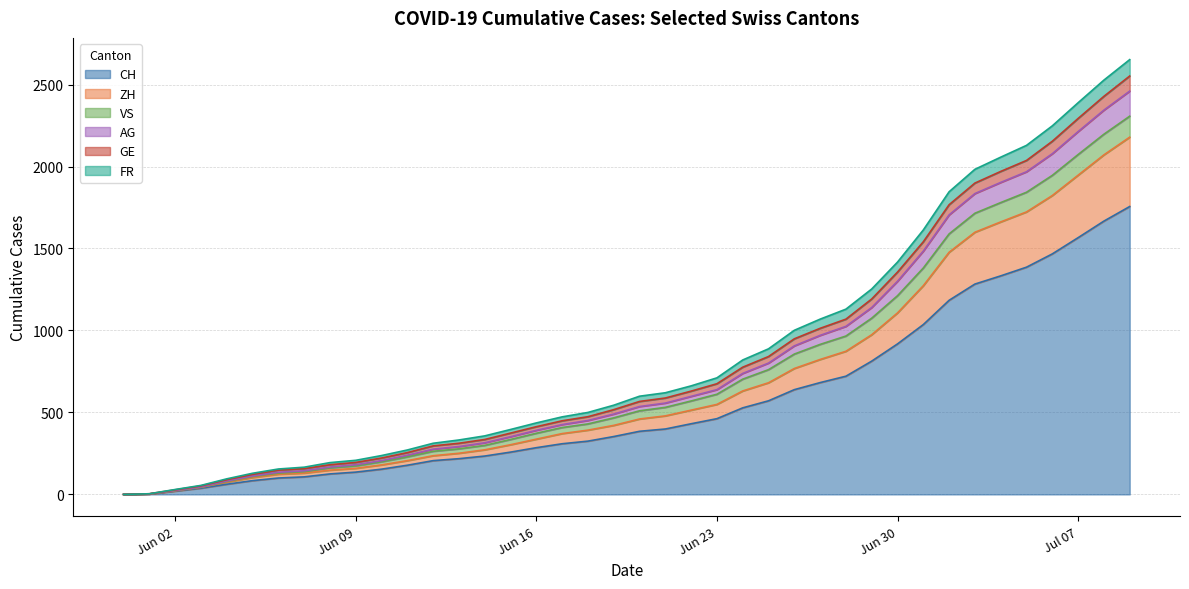

Does the chart display data point markers on the line(s)?

No